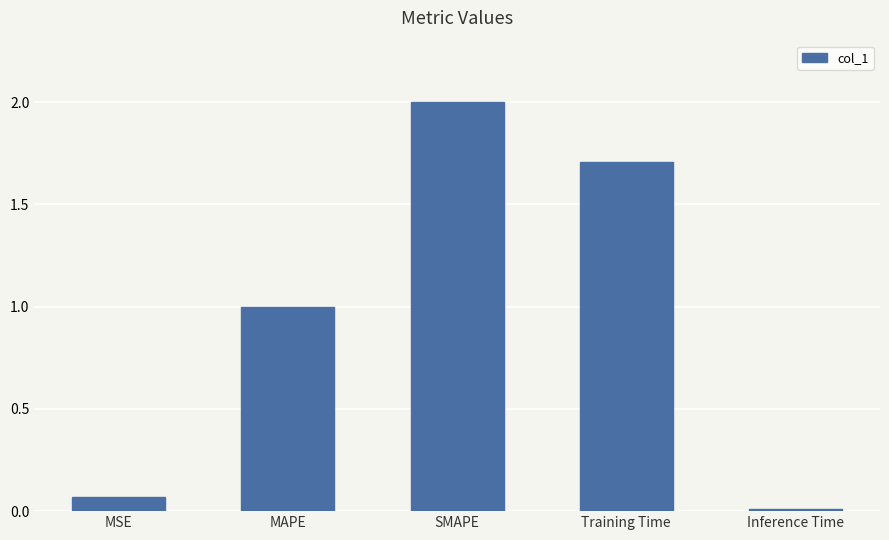

True or false: the data shows 1.7 at Training Time.

True